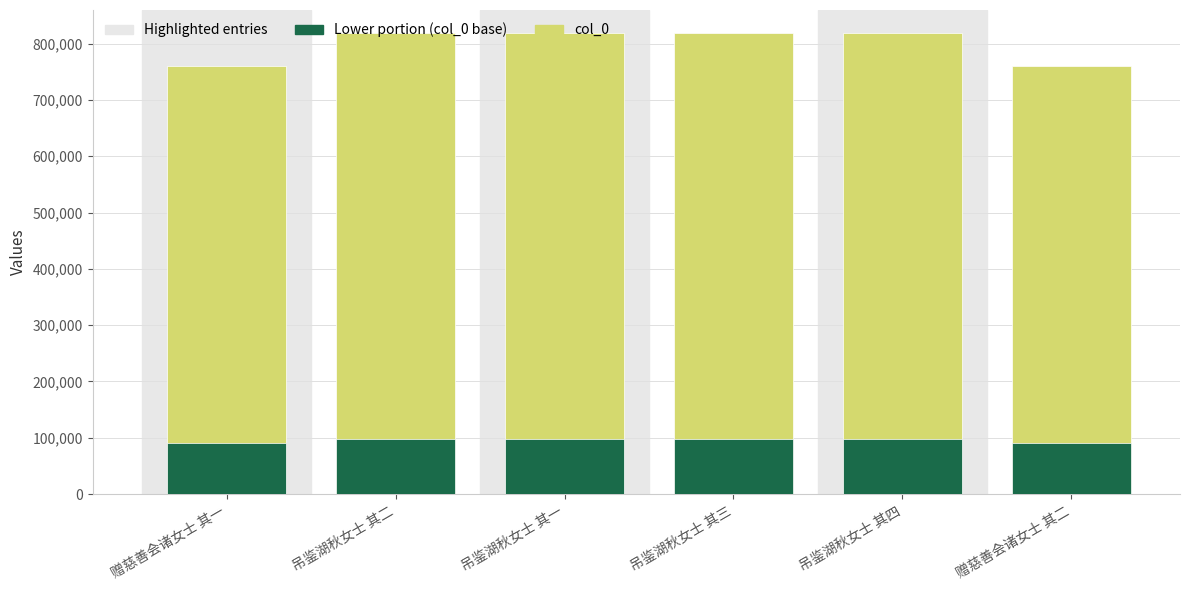

List the series in order of their overall mean, highest first.

col_0, col_0_bottom